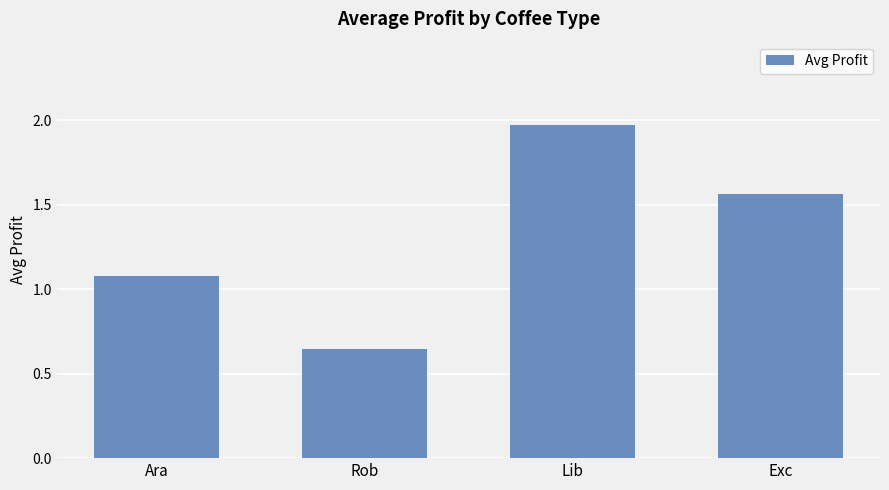

At which label does the data first exceed 1?

Ara